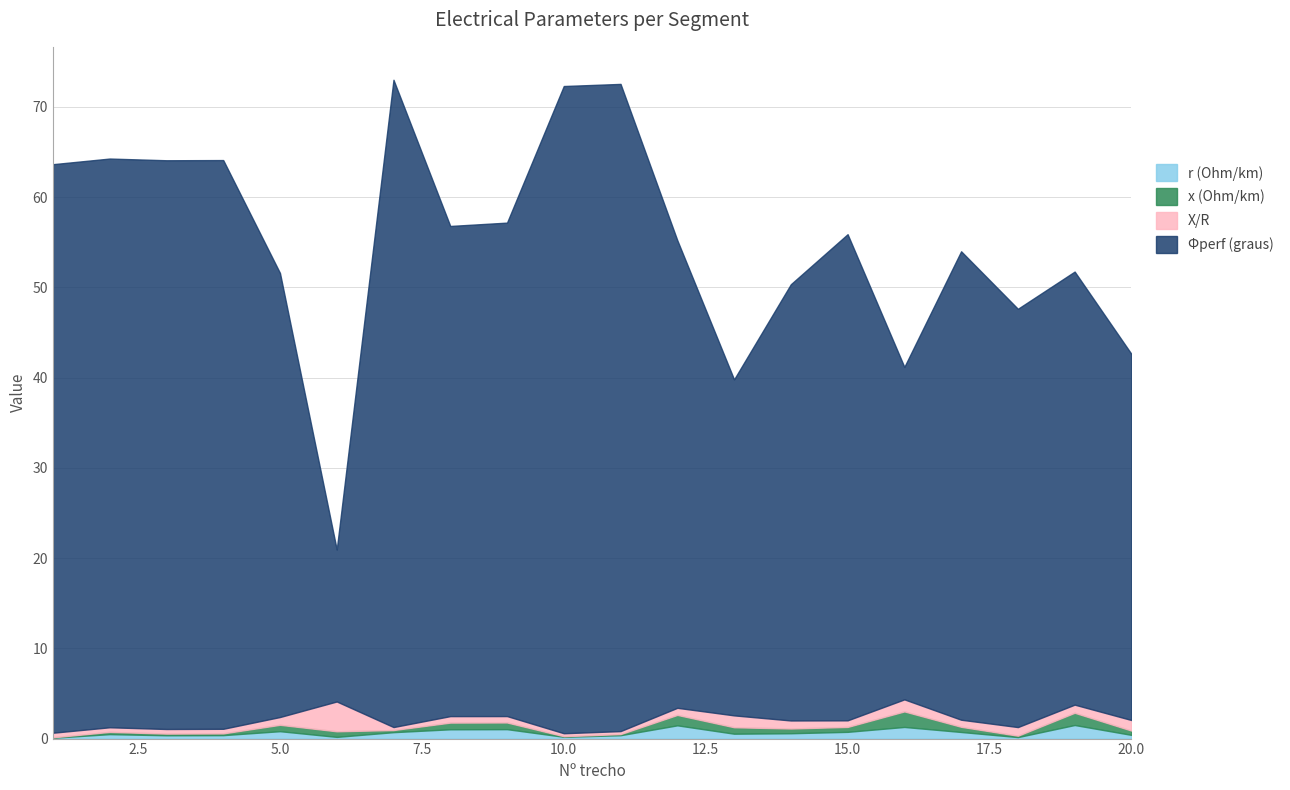

The X/R series shows 0.7 at 8. True or false?

True